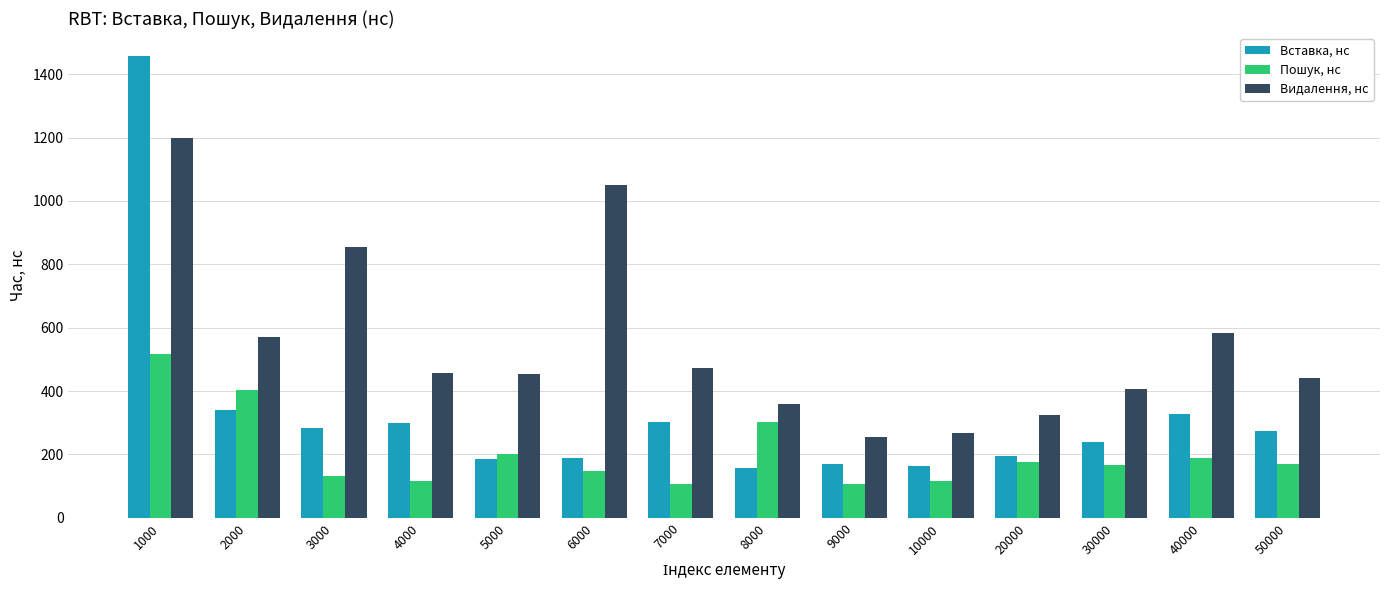

What is the approximate value of Видалення, нс at 50000, to the nearest 100?

400